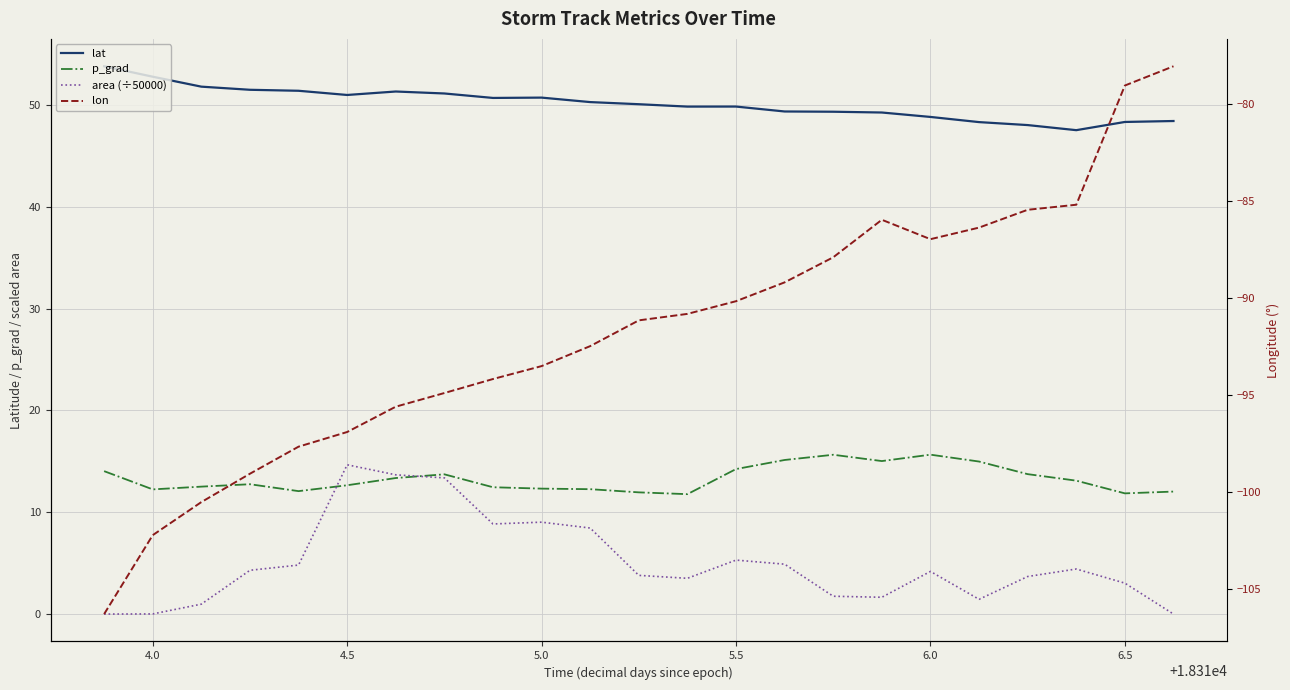

True or false: lat and lon intersect in this chart.

False